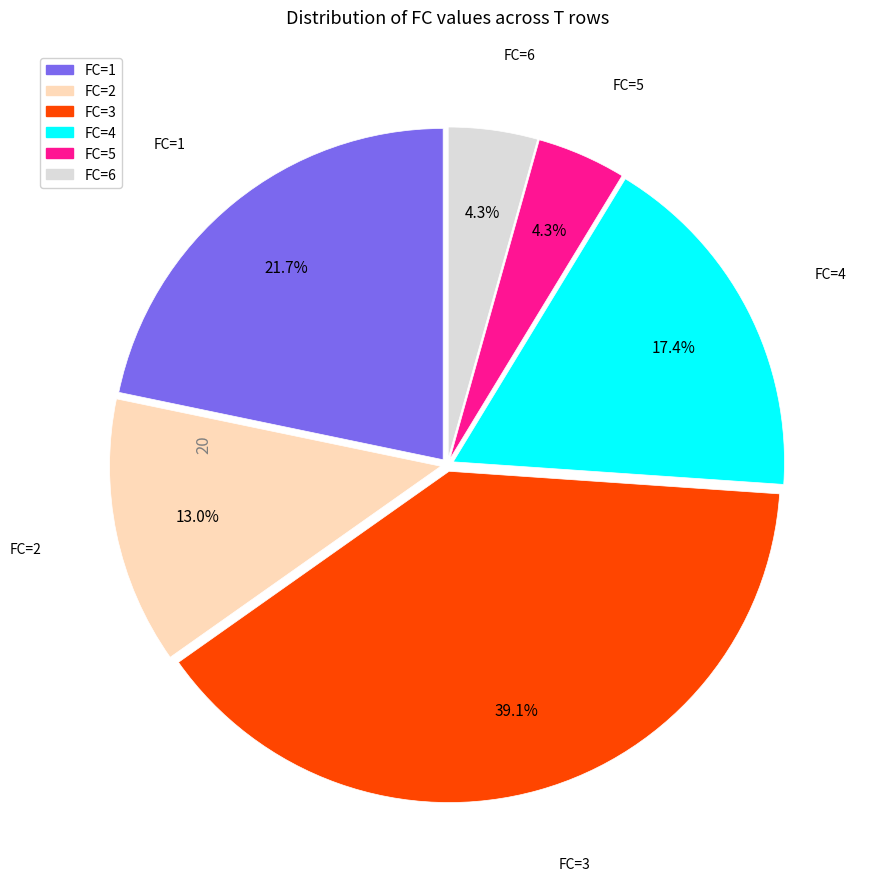

To the nearest percent, what is the difference between the FC=2 and FC=4 slice percentages?

4%